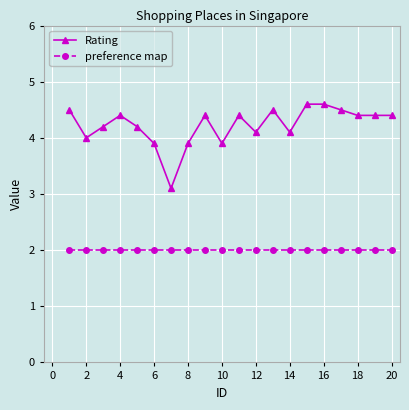

What is the value of the Rating point at the 10th from the left?

3.9